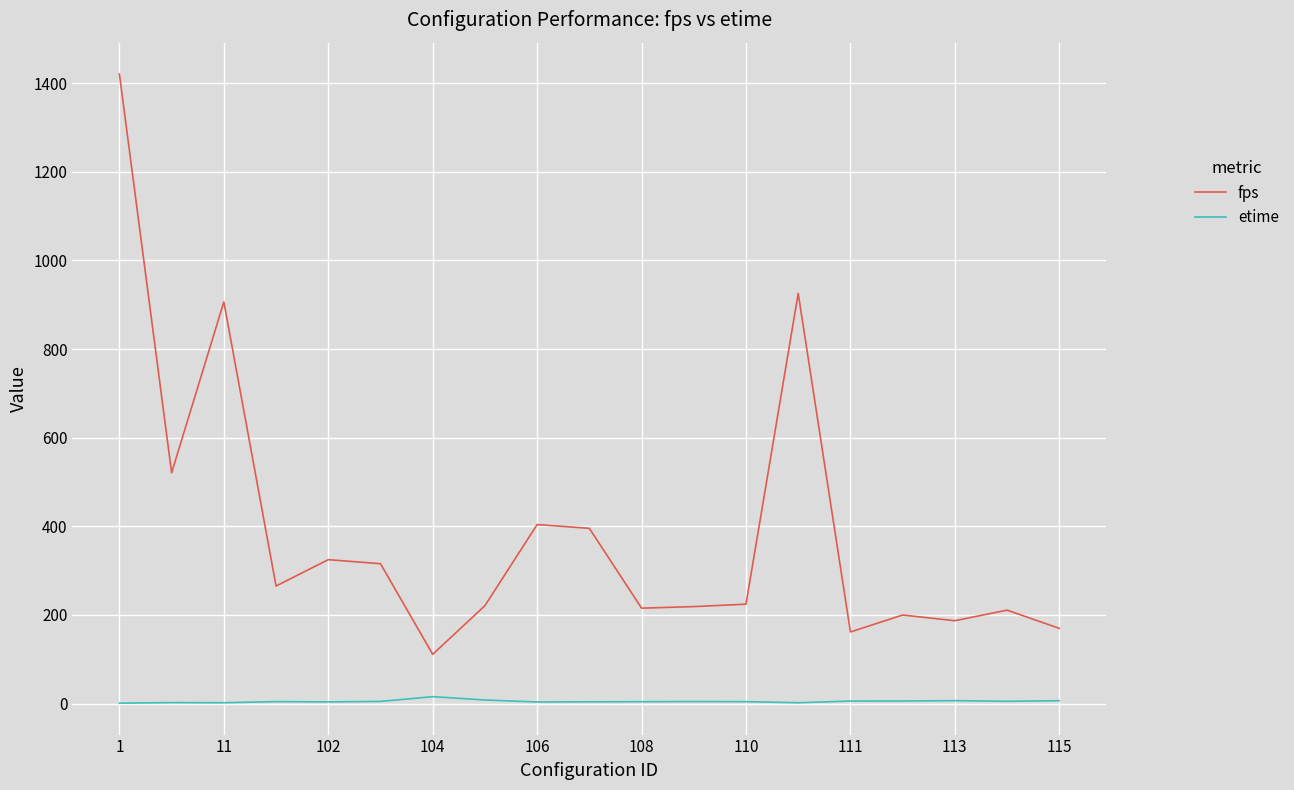

List the series in order of their peak value, lowest first.

etime, fps